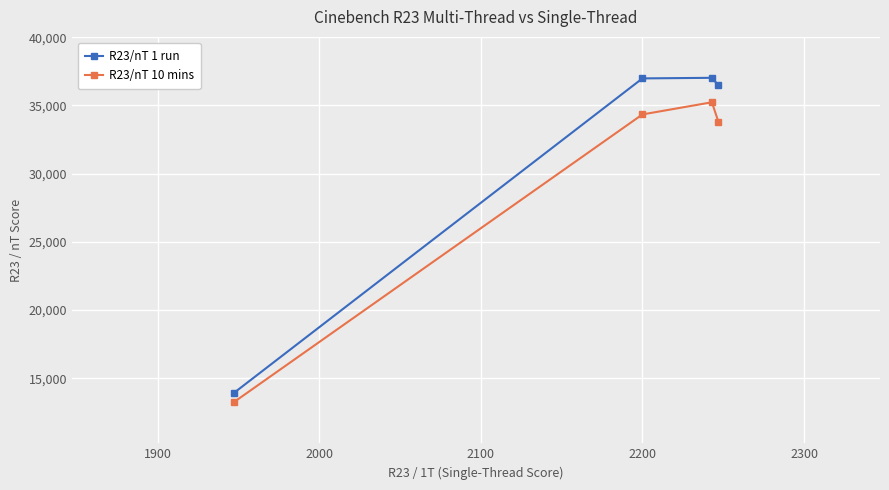

What is the maximum value shown in the chart?

37029